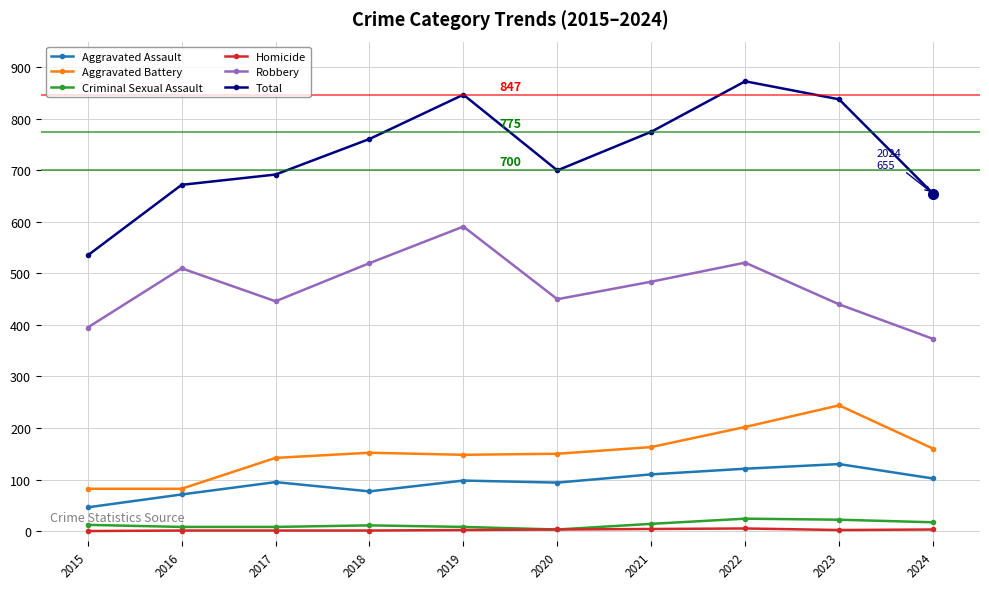

What is the approximate value of Robbery at 2016, to the nearest 50?

500